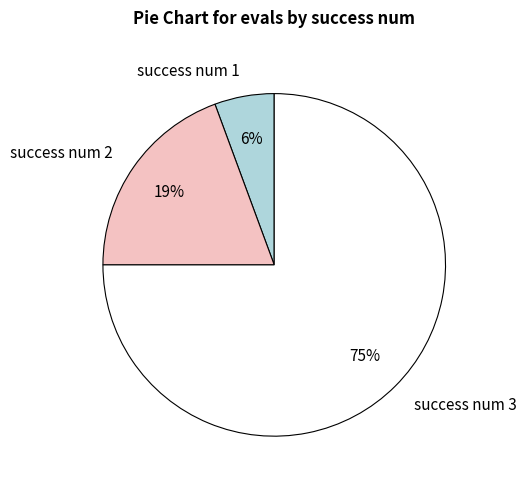

Which slice is the largest?

success num 3